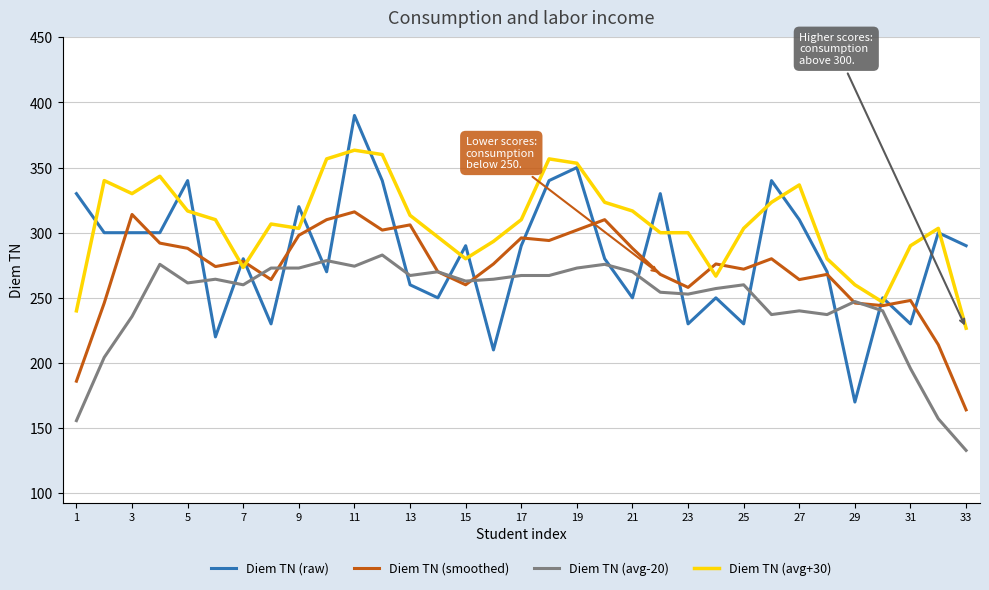

Which series has the largest total across all categories?

Diem TN (avg+30)